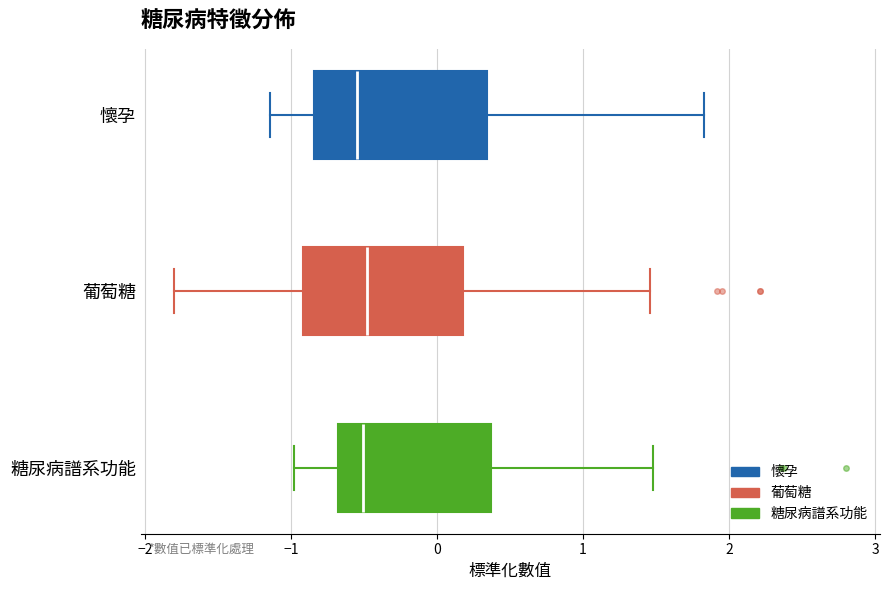

Where does the left whisker of the box for 葡萄糖 end on the x-axis? The values are not printed on the chart, so give them approximately, as read against the axis.

-1.8